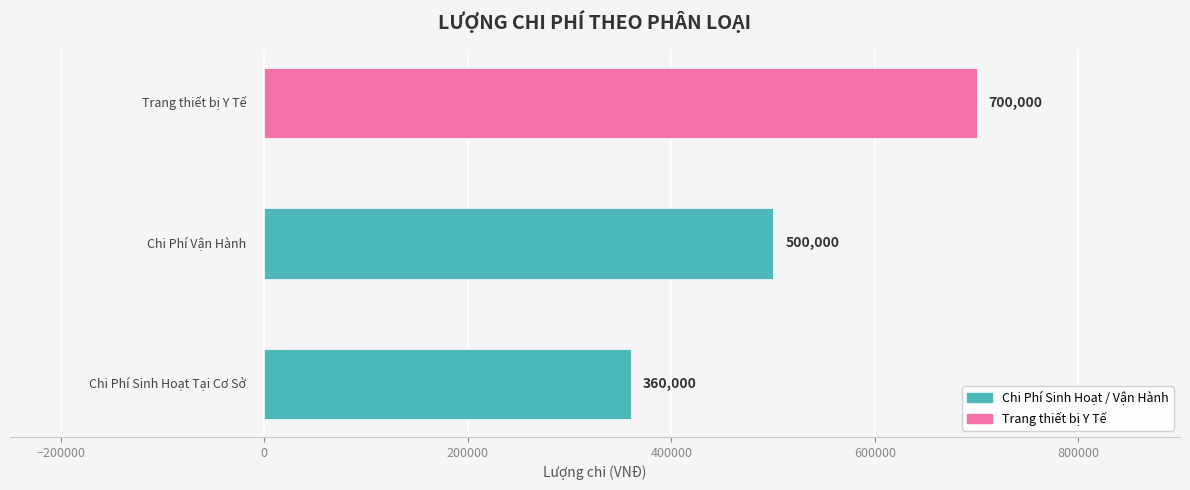

How many bars are there in total?

3